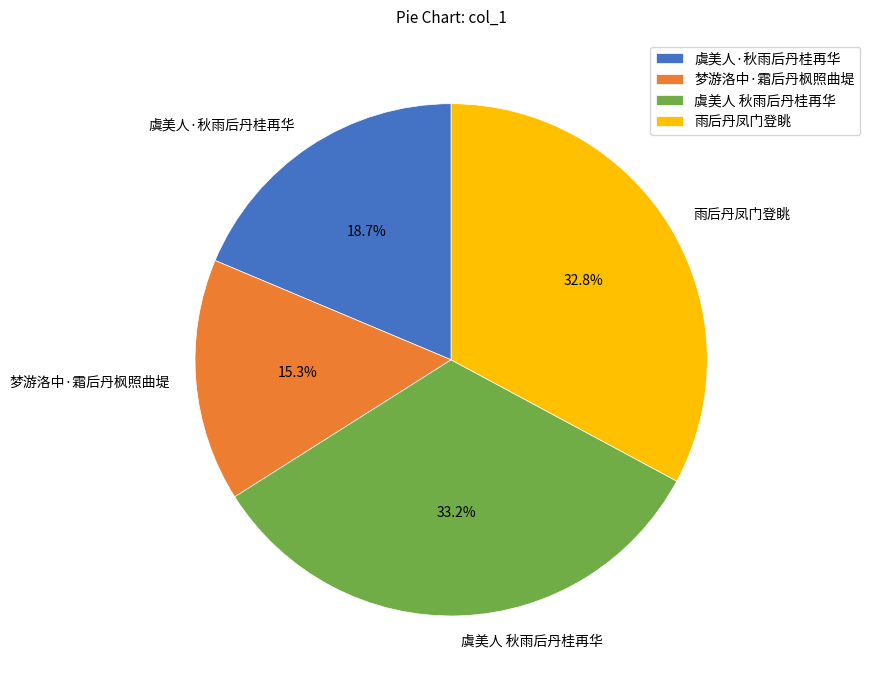

To the nearest percent, what is the average slice percentage?

25%